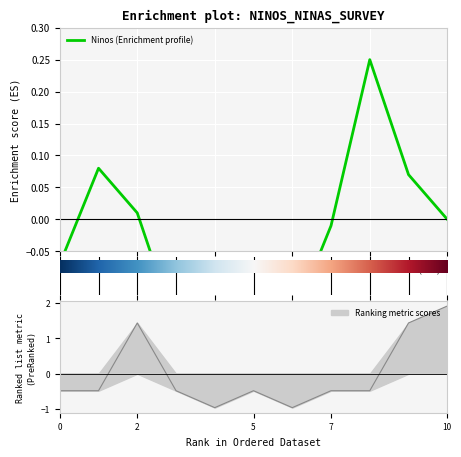

Reading left to right, list all the values displayed in this chart.

-0.5	-0.5	1.4	-0.5	-1.0	-0.5	-1.0	-0.5	-0.5	1.4	1.9